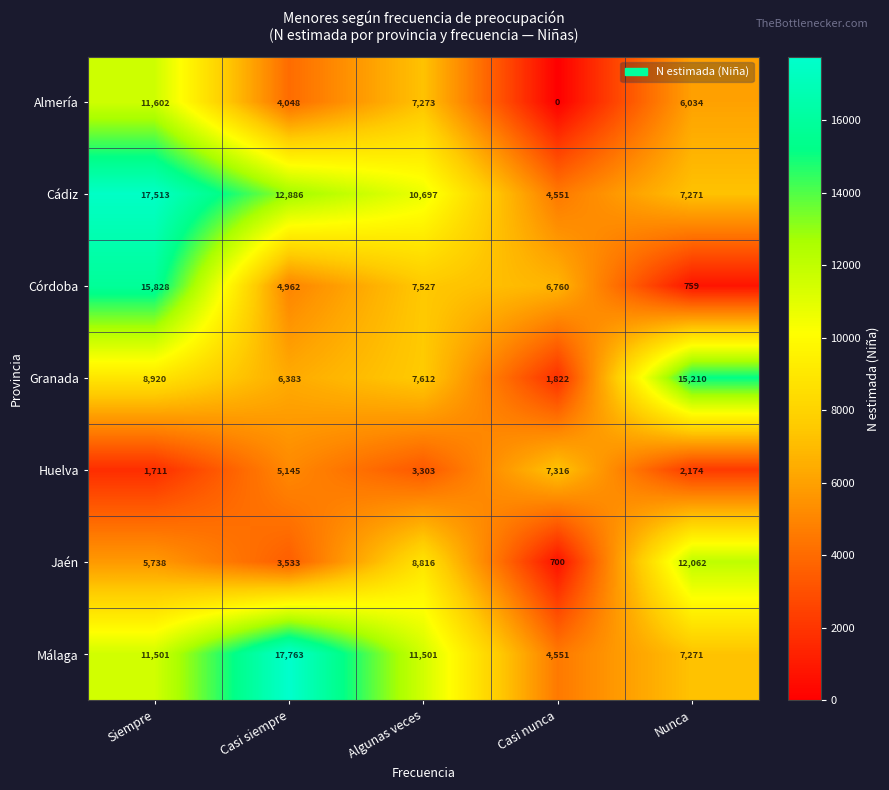

The value of Huelva at Casi nunca is 7316. True or false?

True